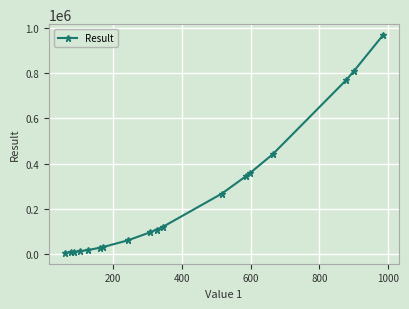

What is the difference between the maximum and minimum values?

966625